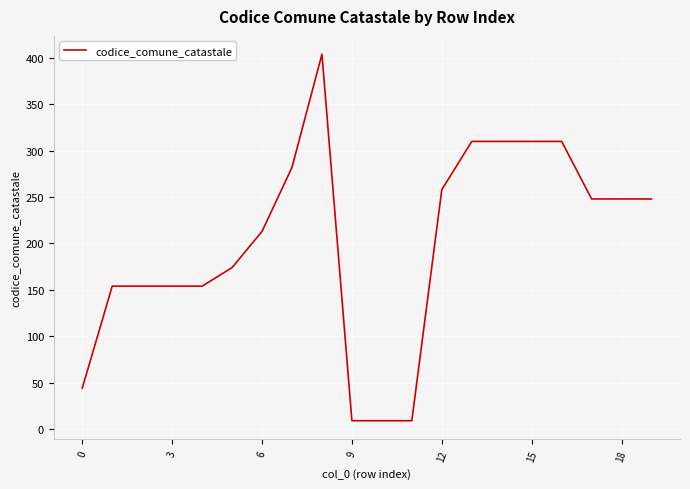

What is the difference between the maximum and minimum values?

395